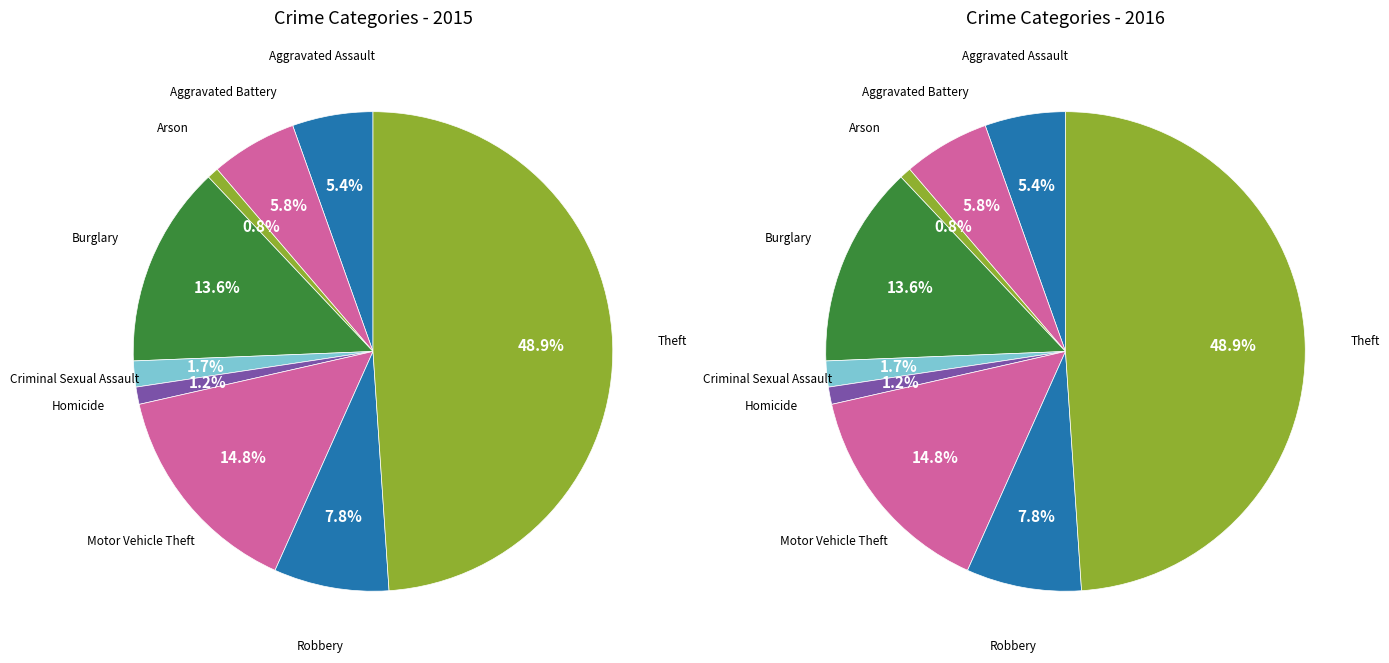

Is it true that Aggravated Battery is 16% of the pie?

False